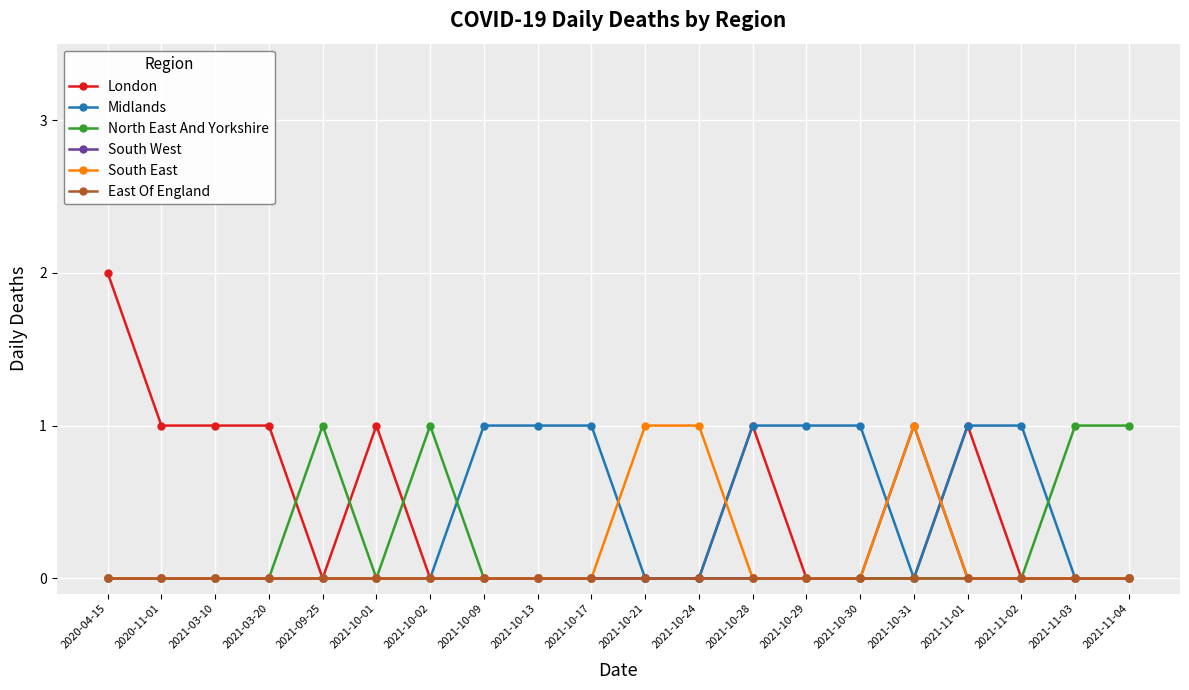

What is the total value across all series at 2021-10-13?

1